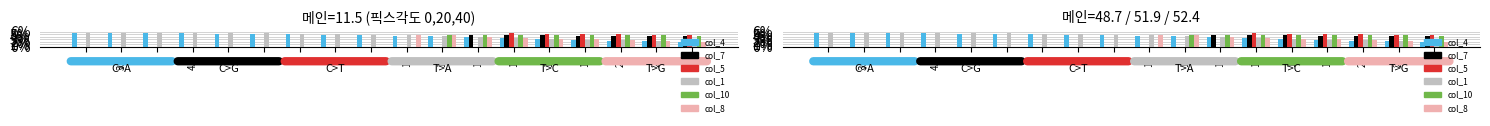

What is the label of the 9th bar from the left?

9